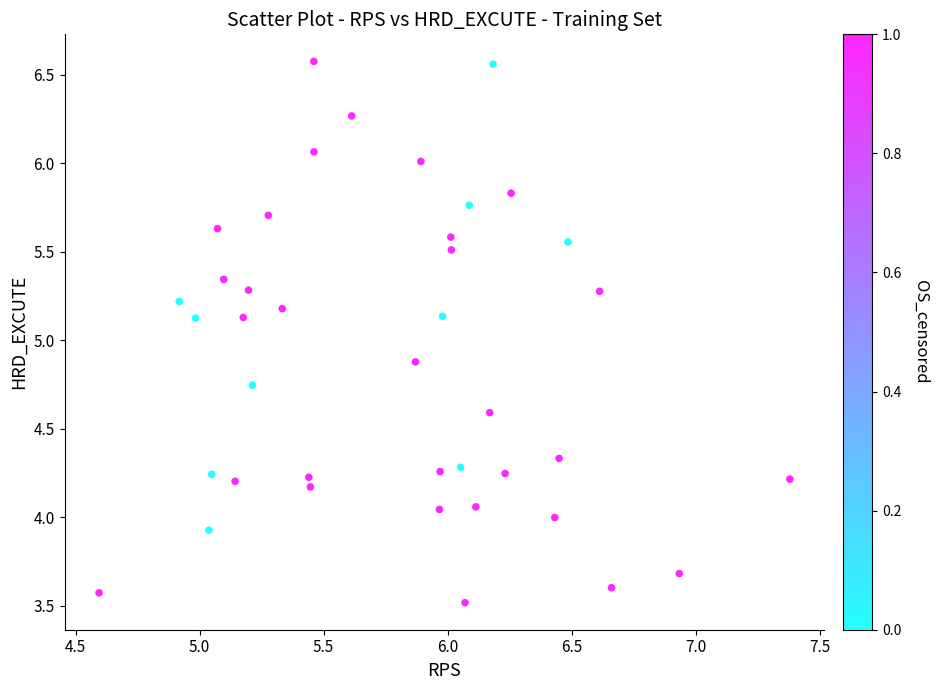

What is the range of Y values (max minus min)?

3.1